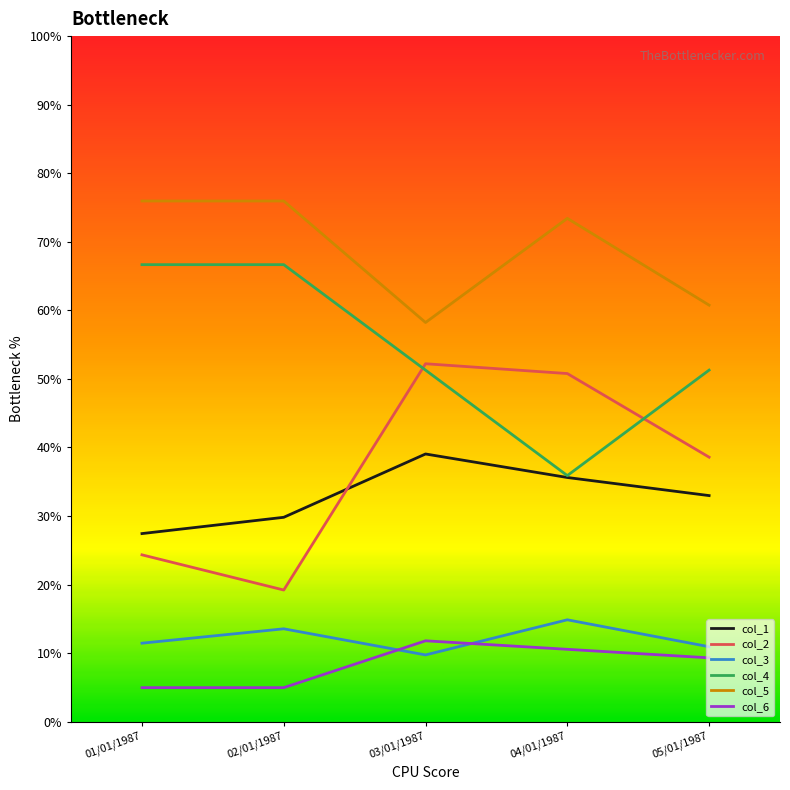

Which series has the largest total across all categories?

col_5